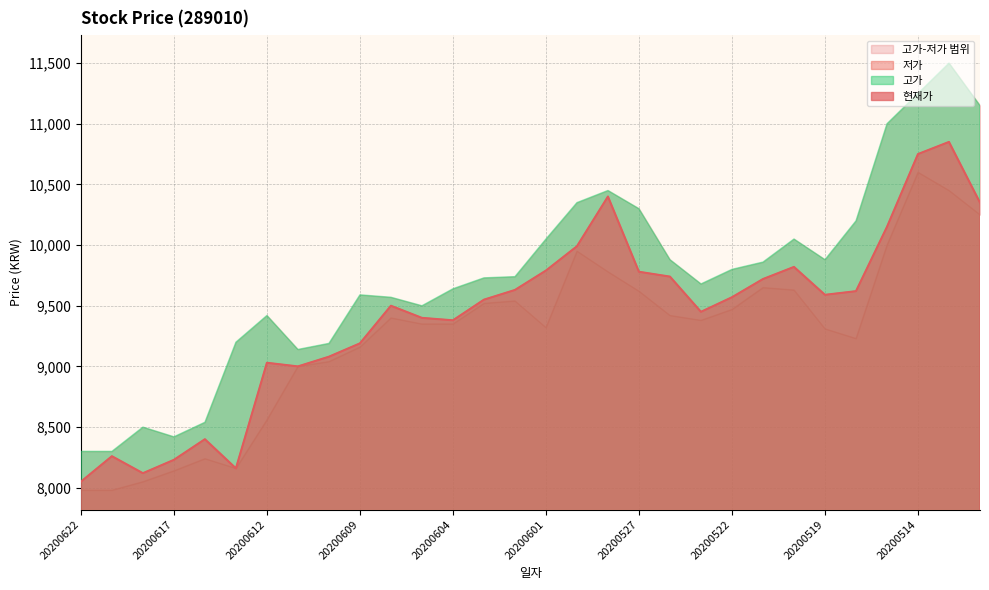

What is the value of the 저가 point at the 1st from the left?

7980